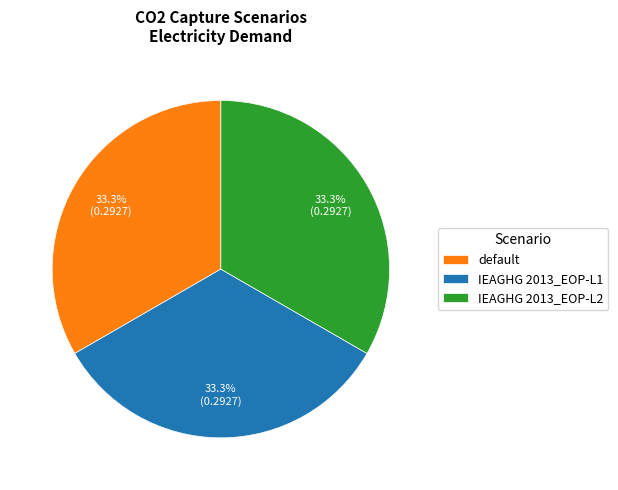

To the nearest percent, what percentage of the pie is default?

33%